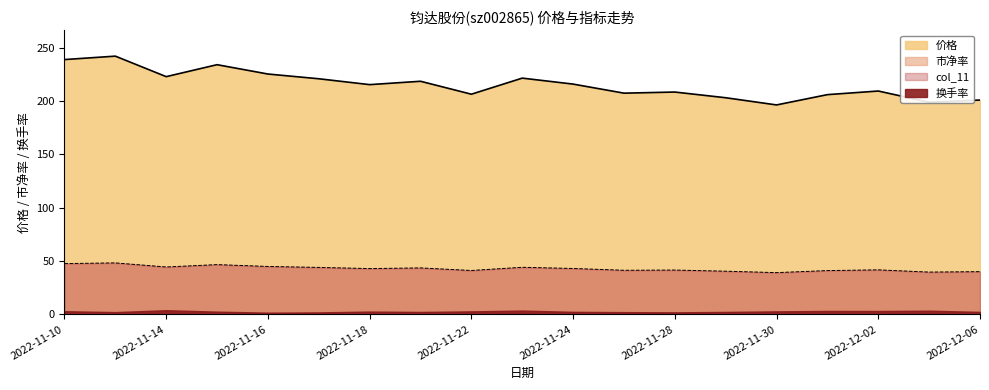

What is the label of the 2nd point from the right?

2022-12-05